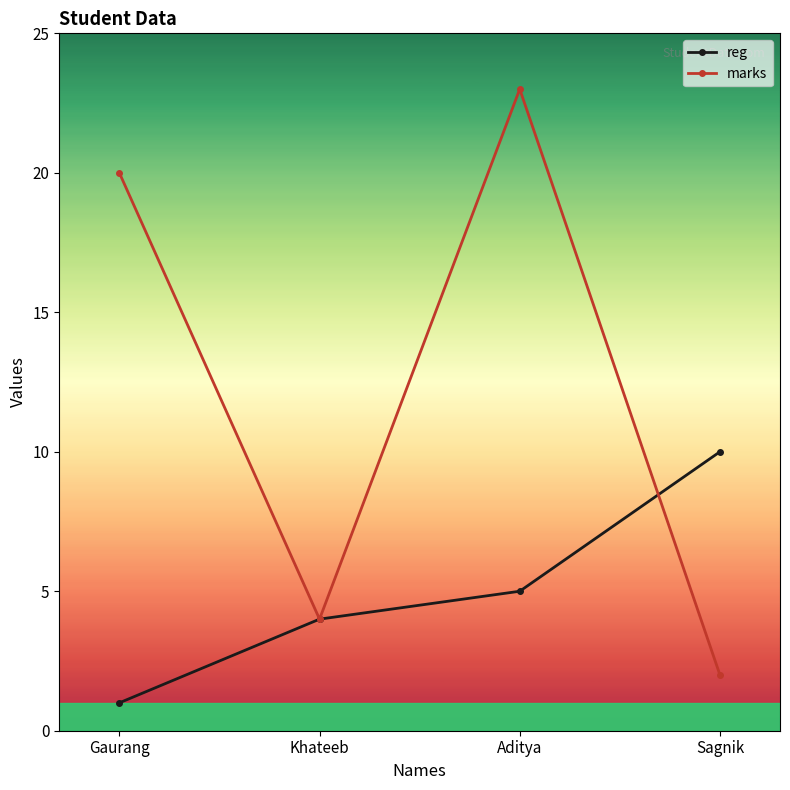

What is the average value of the reg series?

5